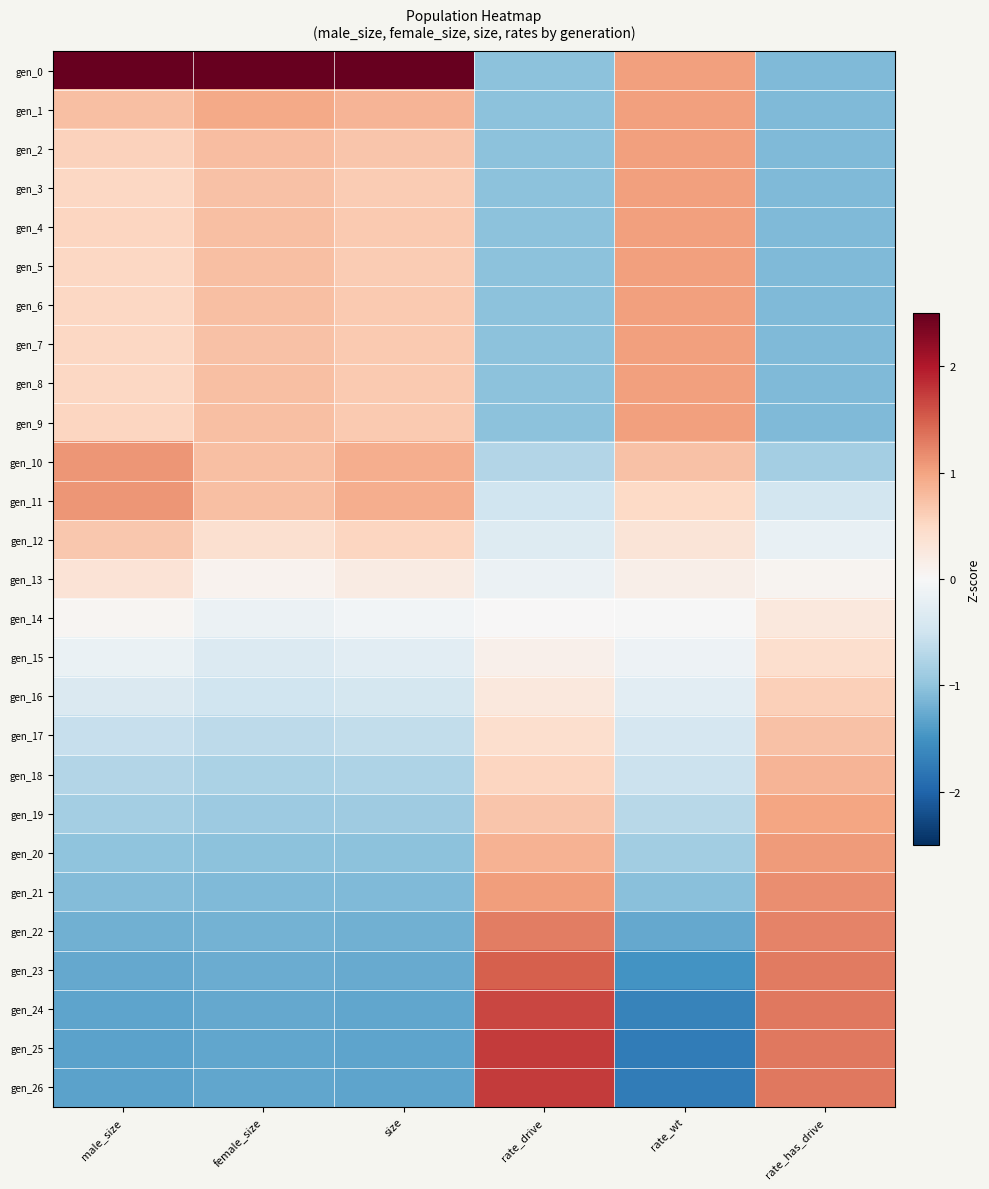

Between size and rate_has_drive, which is larger?

size